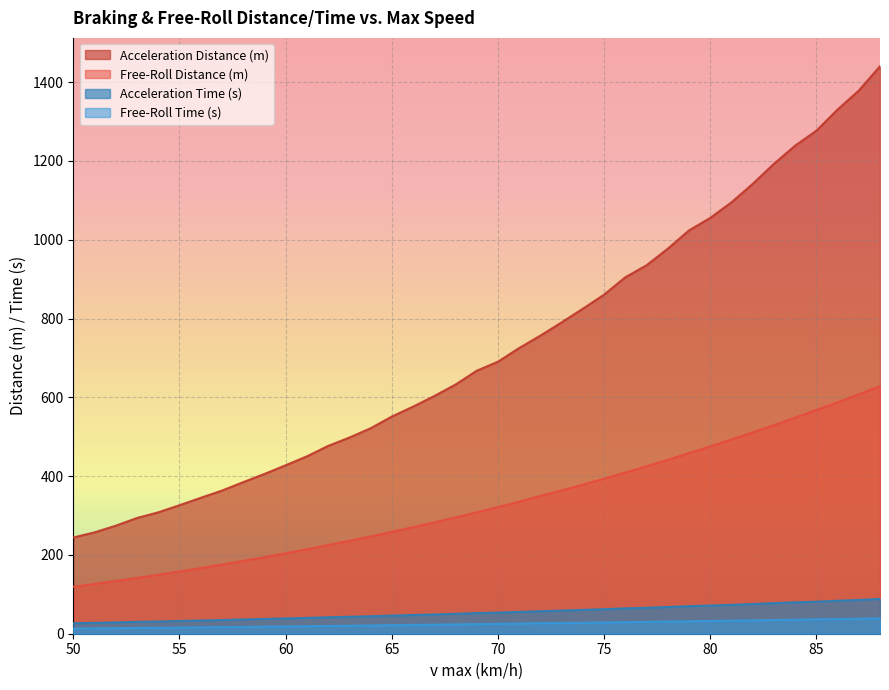

How many categories are shown in the chart?

39